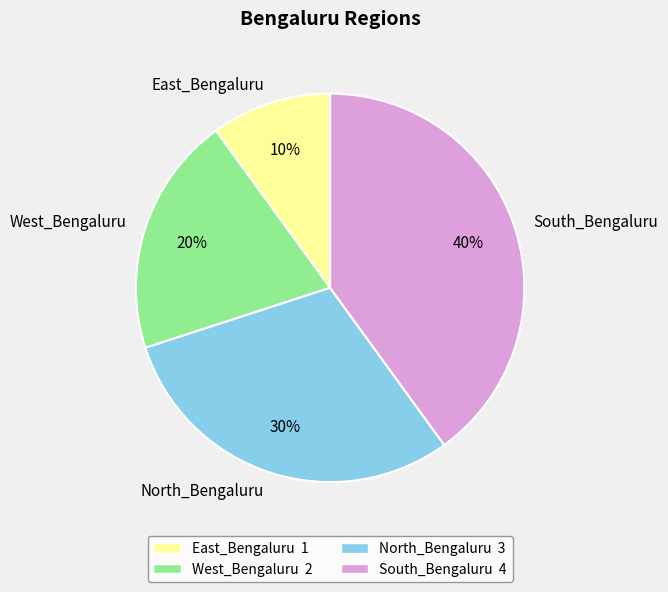

To the nearest percent, what portion does South_Bengaluru represent?

40%